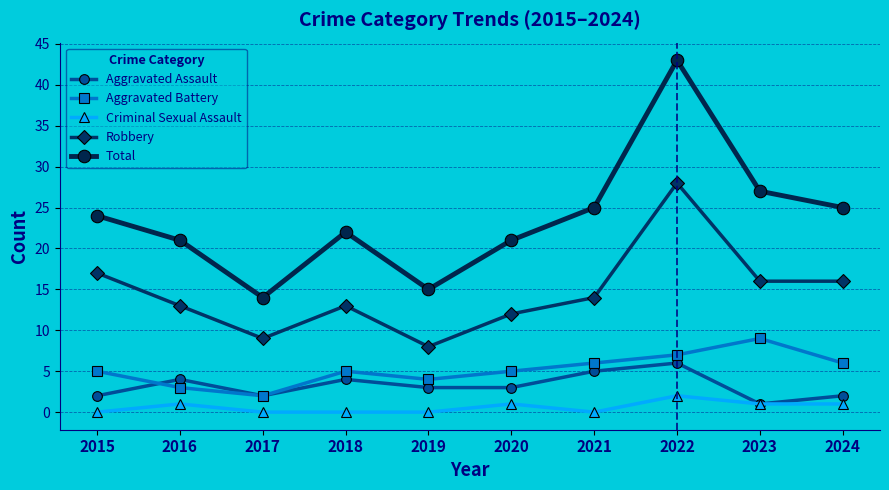

How many Aggravated Battery values are between 4 and 6?

6